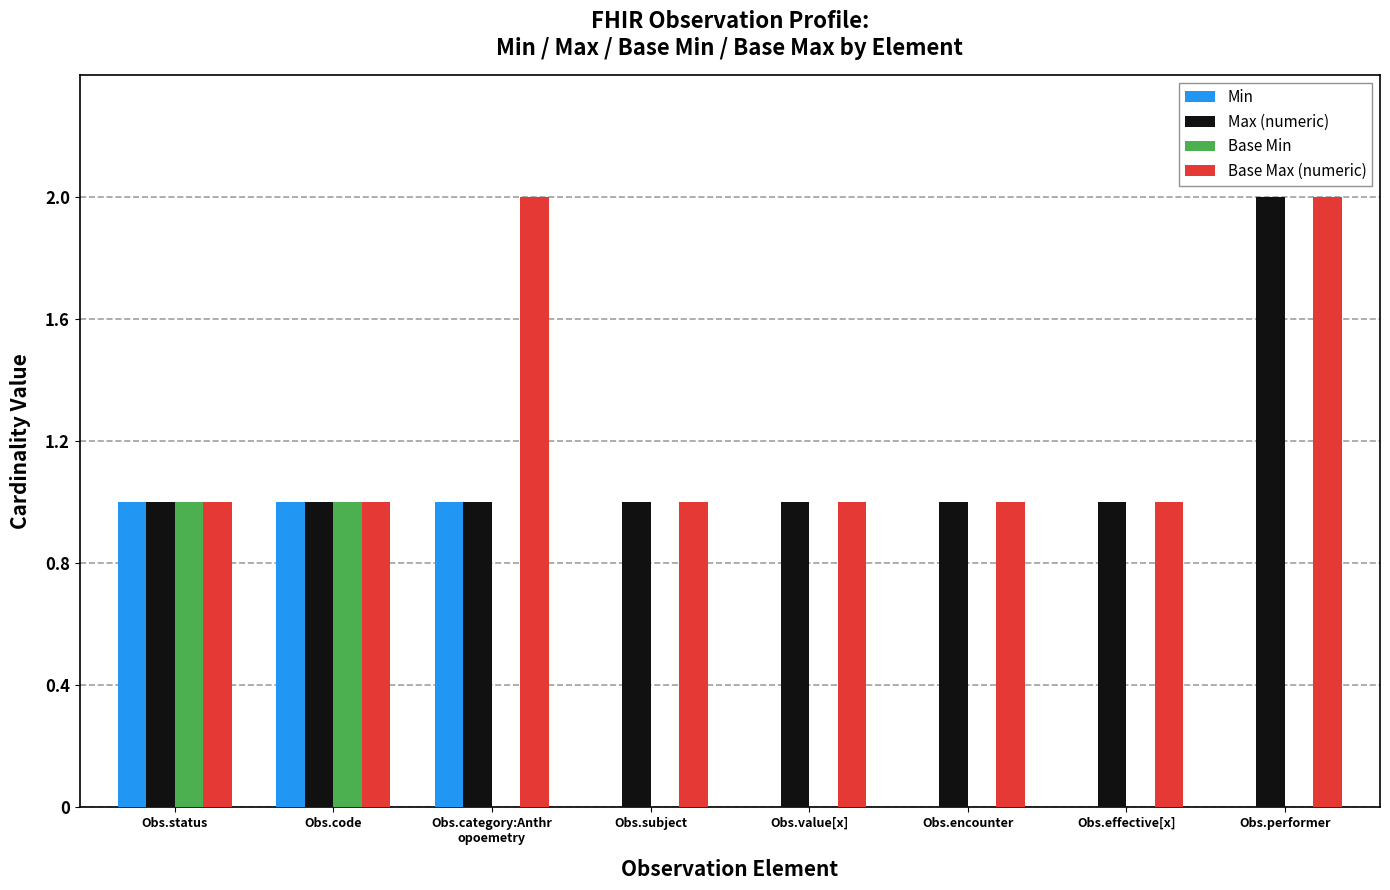

Which series has the largest total across all categories?

Base Max (numeric)